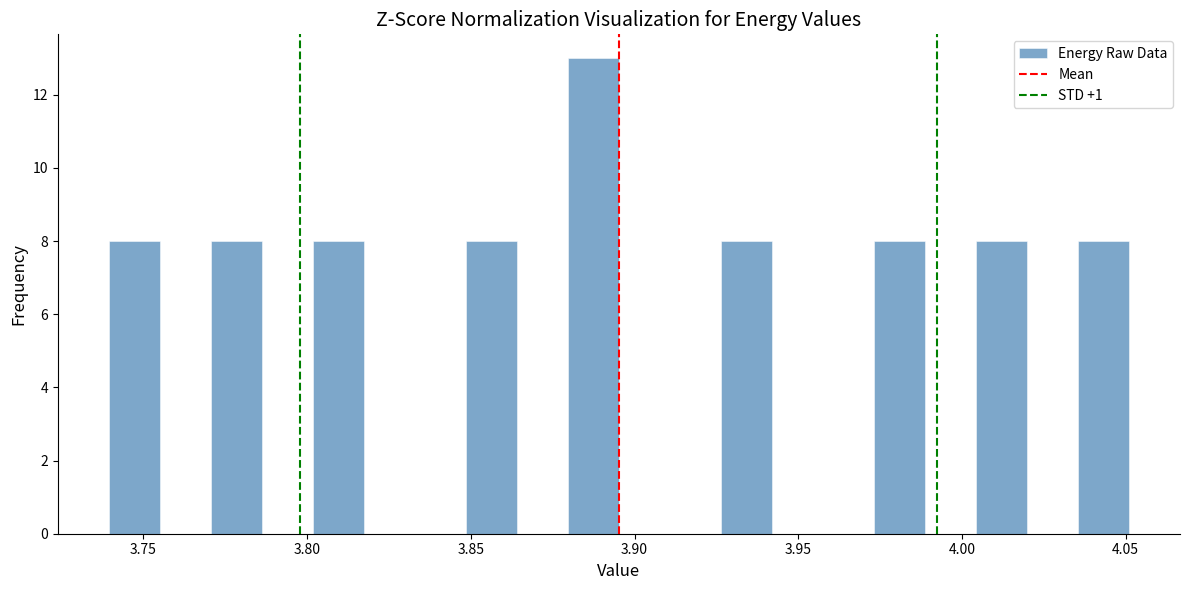

Read against the x-axis, roughly where is the centre of the tallest bar?

3.885